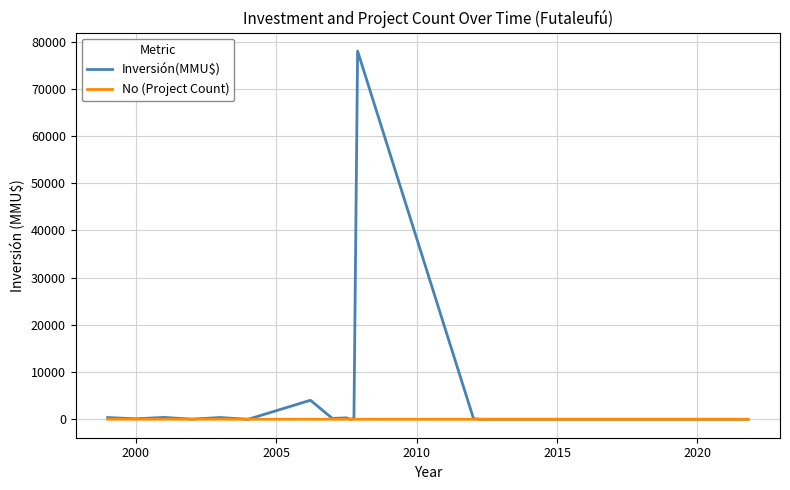

How many lines are shown in the chart?

2